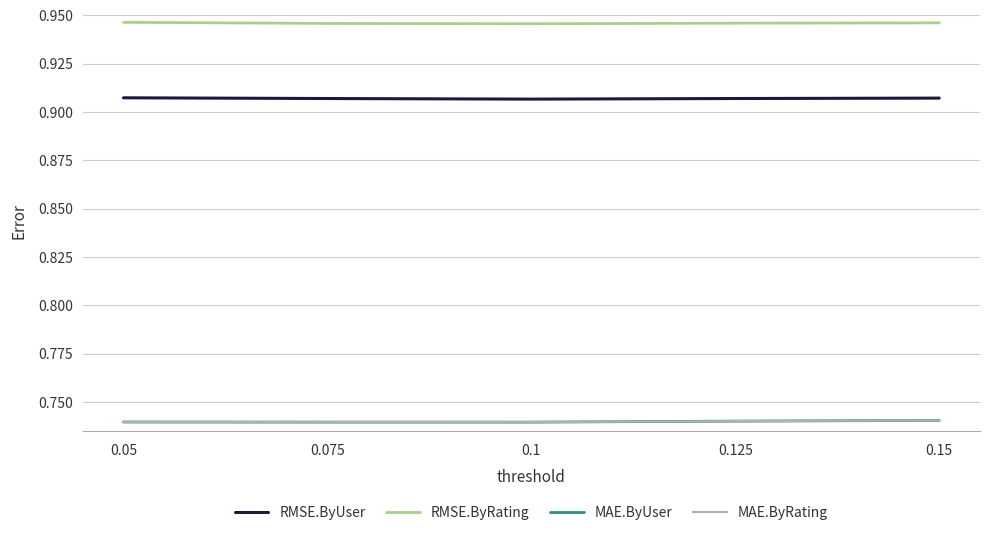

Reading left to right, list all the values displayed in this chart.

RMSE.ByUser: 0.9	0.9	0.9	0.9	0.9
RMSE.ByRating: 0.9	0.9	0.9	0.9	0.9
MAE.ByUser: 0.7	0.7	0.7	0.7	0.7
MAE.ByRating: 0.7	0.7	0.7	0.7	0.7